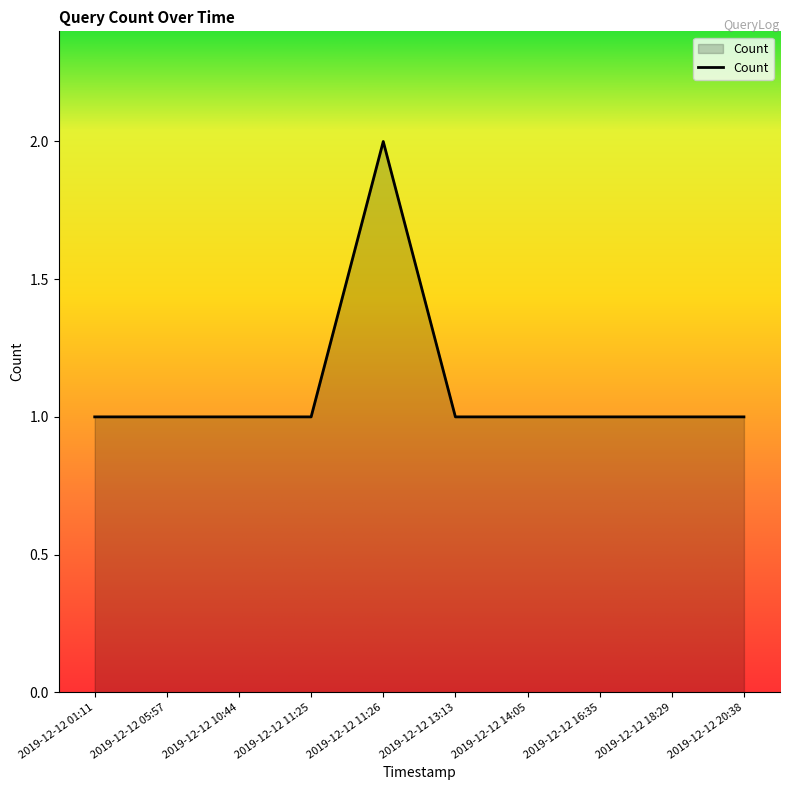

Approximately how many times larger is the value at 2019-12-12 11:25 compared to 2019-12-12 18:29?

1.0